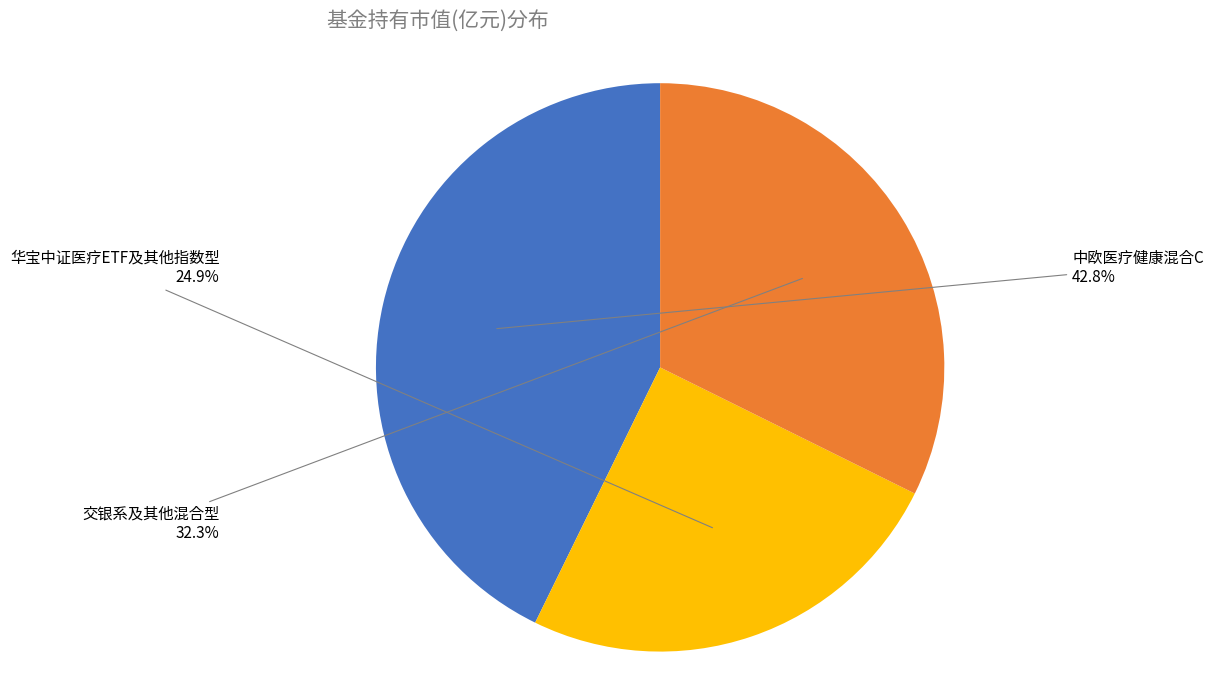

Is there a majority slice in this chart?

No